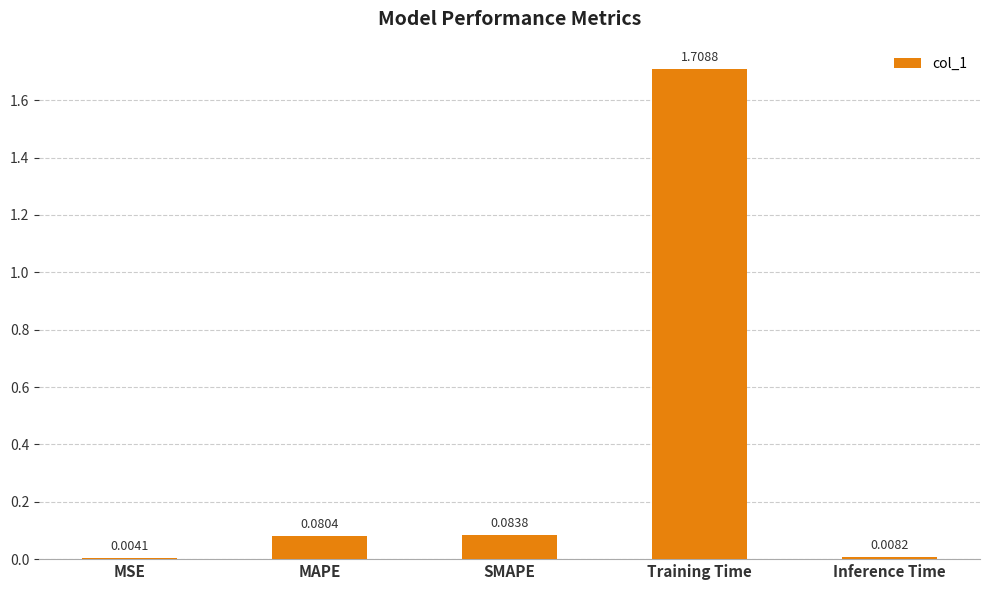

What is the change in value from SMAPE to Training Time?

+1.6